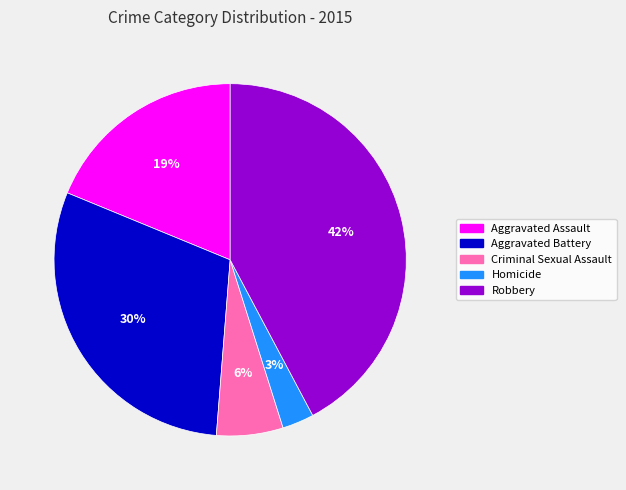

Which slice is the smallest?

Homicide